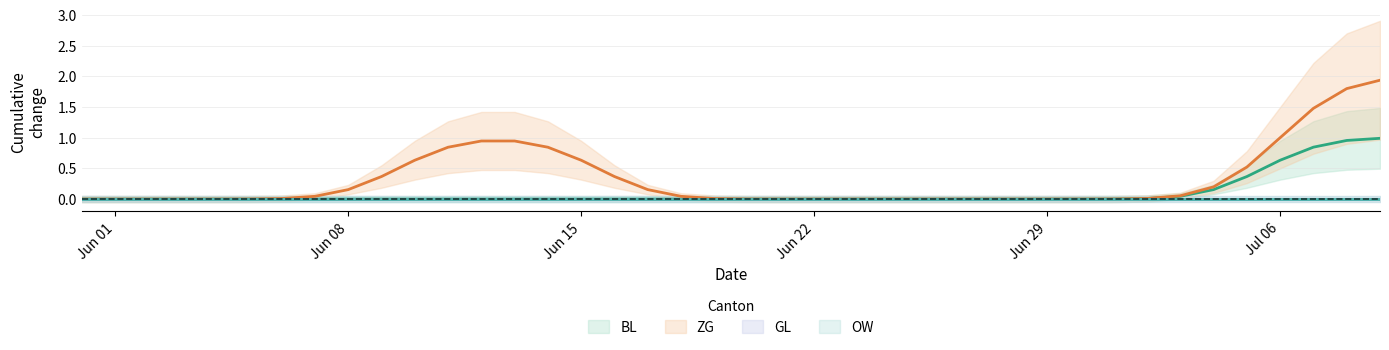

Reading left to right, transcribe all the data shown in this chart.

BL: 0	0	0	0	0	0	0	0	0	0	0	0	0	0	0	0	0	0	0	0	0	0	0	0	0	0	0	0	0	0	0	0	0	0	0	0	1	1	1	1
ZG: 0	0	0	0	0	0	0	0	0	0	1	1	1	1	1	1	0	0	0	0	0	0	0	0	0	0	0	0	0	0	0	0	0	0	0	0	1	2	2	2
GL: 0	0	0	0	0	0	0	0	0	0	0	0	0	0	0	0	0	0	0	0	0	0	0	0	0	0	0	0	0	0	0	0	0	0	0	0	0	0	0	0
OW: 0	0	0	0	0	0	0	0	0	0	0	0	0	0	0	0	0	0	0	0	0	0	0	0	0	0	0	0	0	0	0	0	0	0	0	0	0	0	0	0